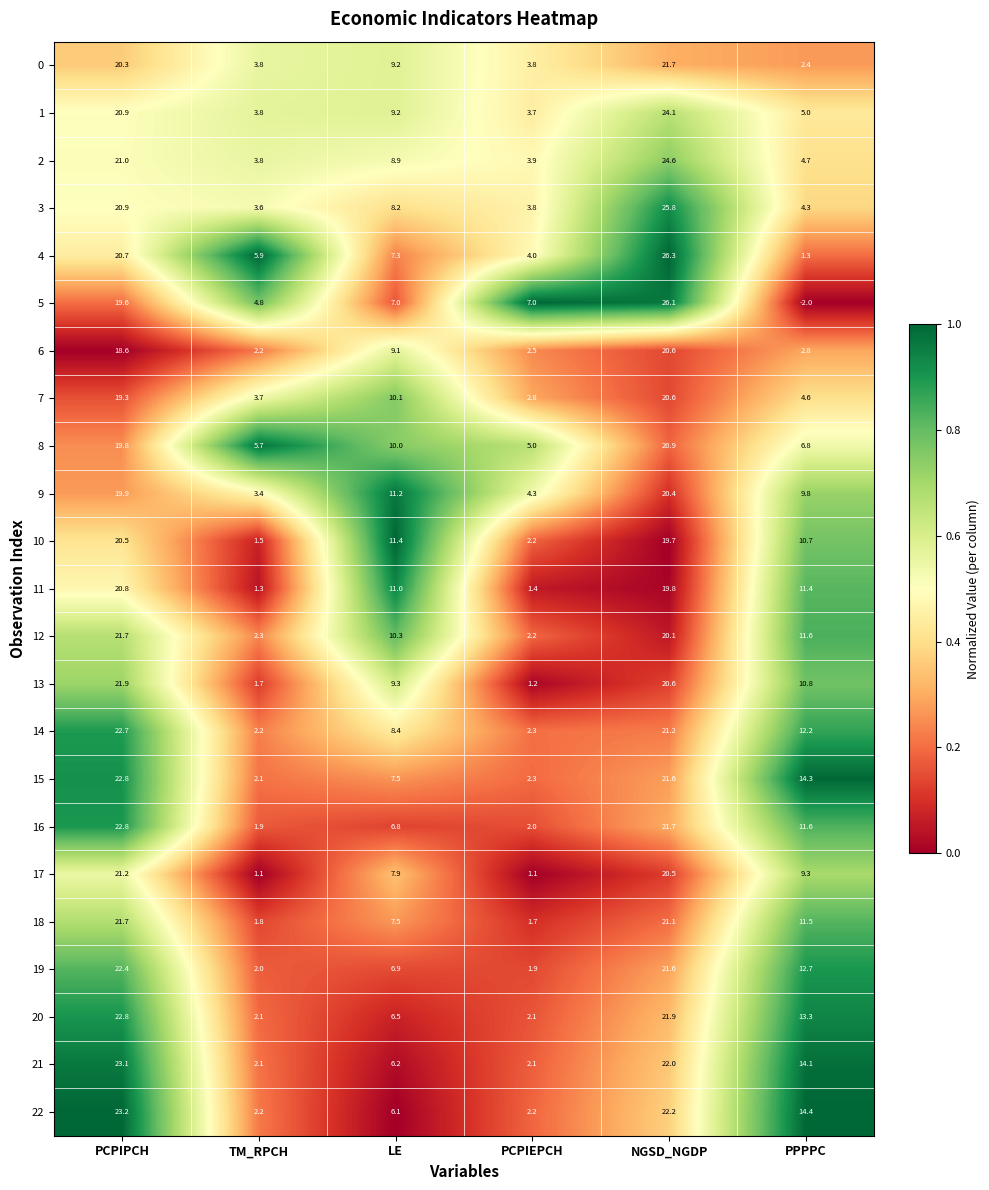

Is it true that 20 equals 3.2 at LE?

False